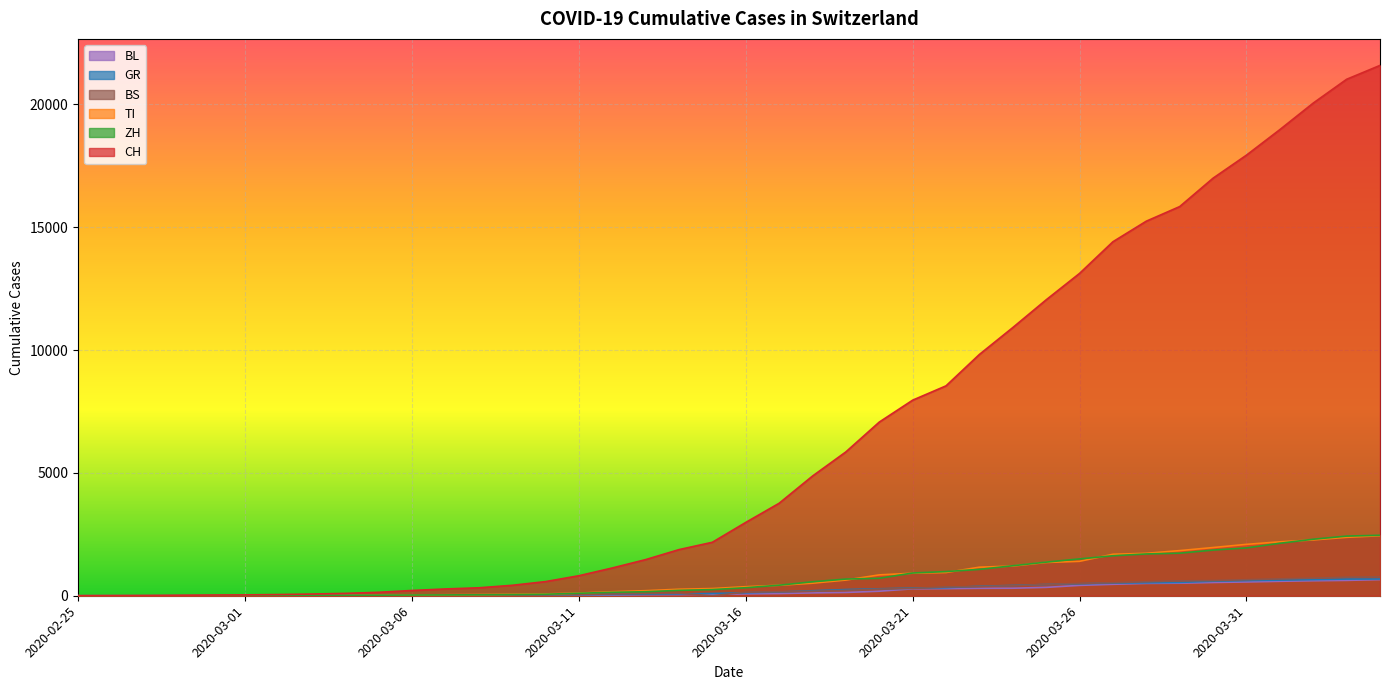

What is the label of the 36th point from the left?

2020-03-31